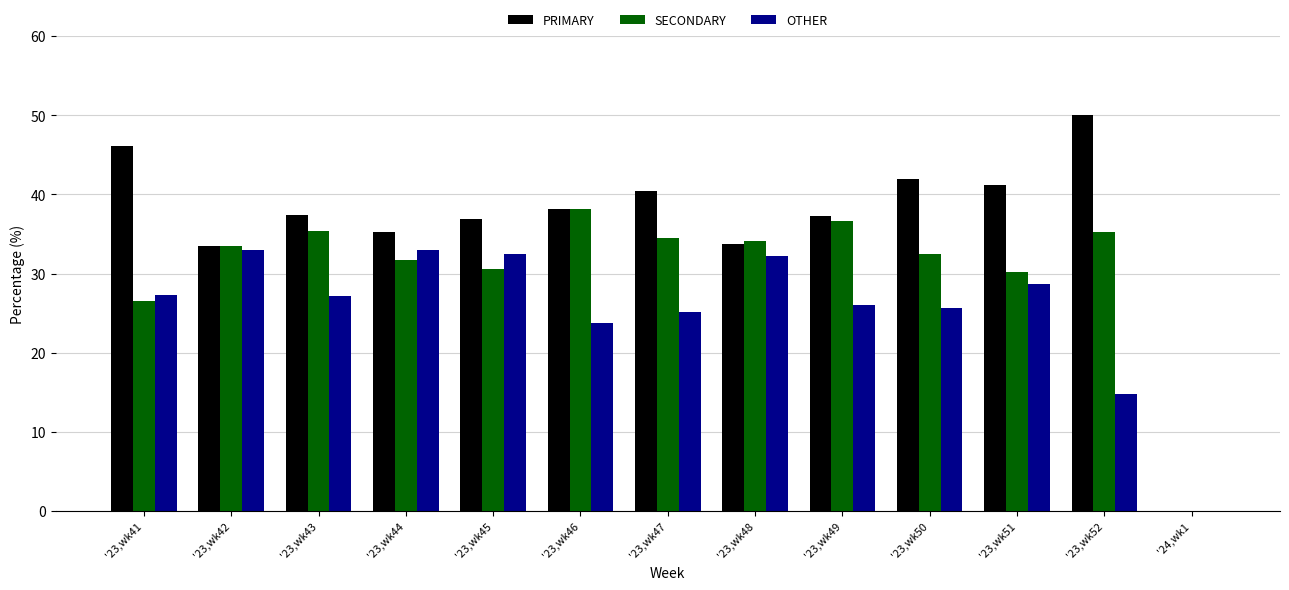

What is the total value across all series at '23,wk51?

100.0